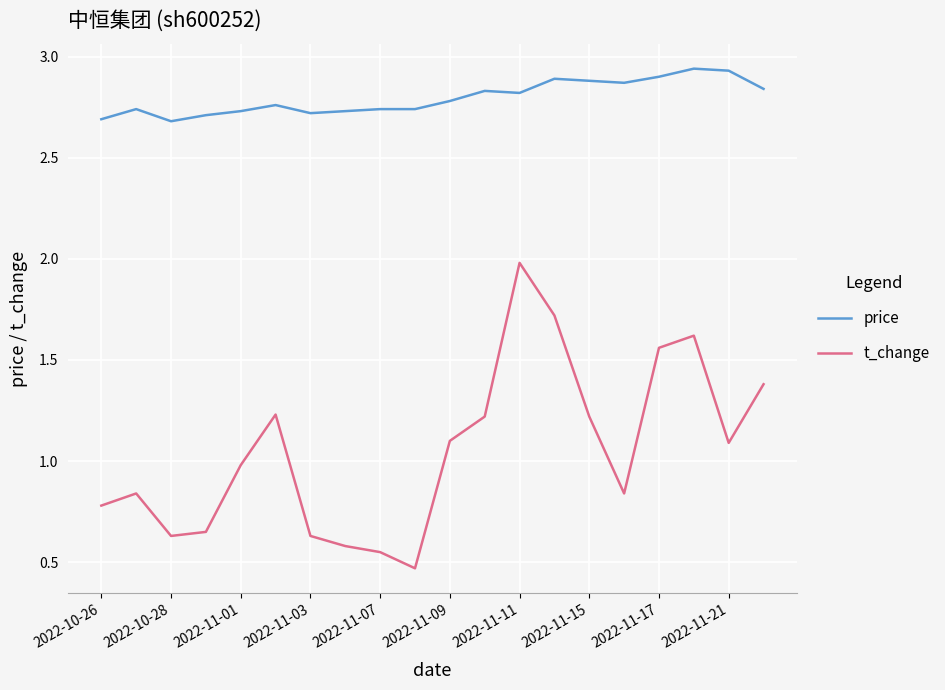

Which series has the largest total across all categories?

price